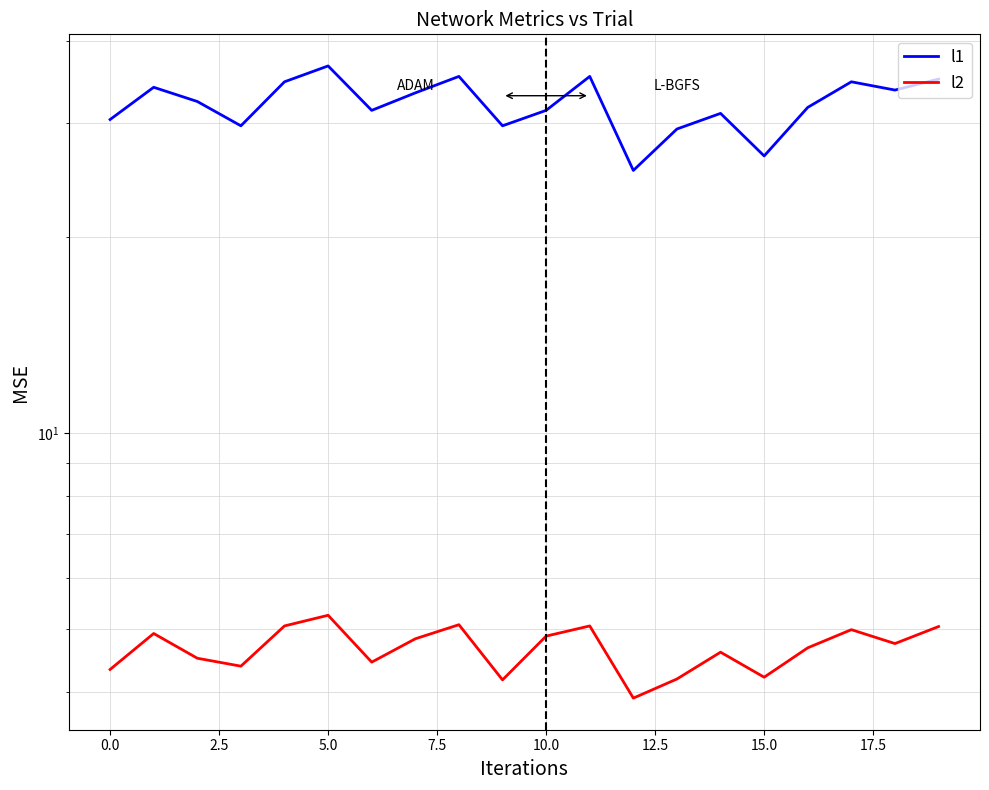

What is the value of the l1 point at the 10th from the left?

29.7